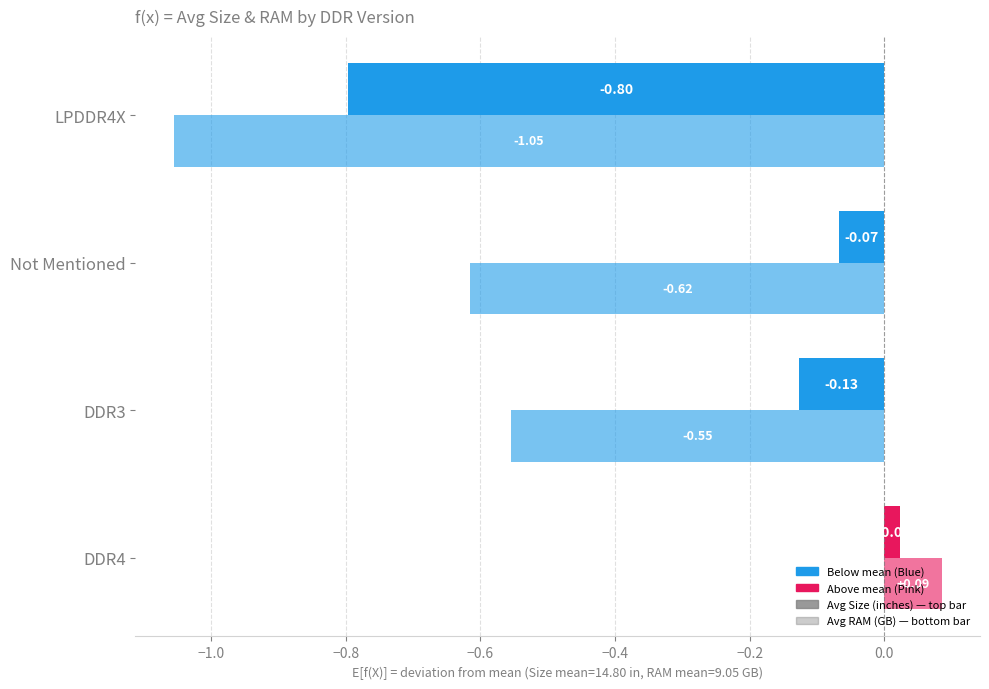

Count the number of data series in this chart.

2